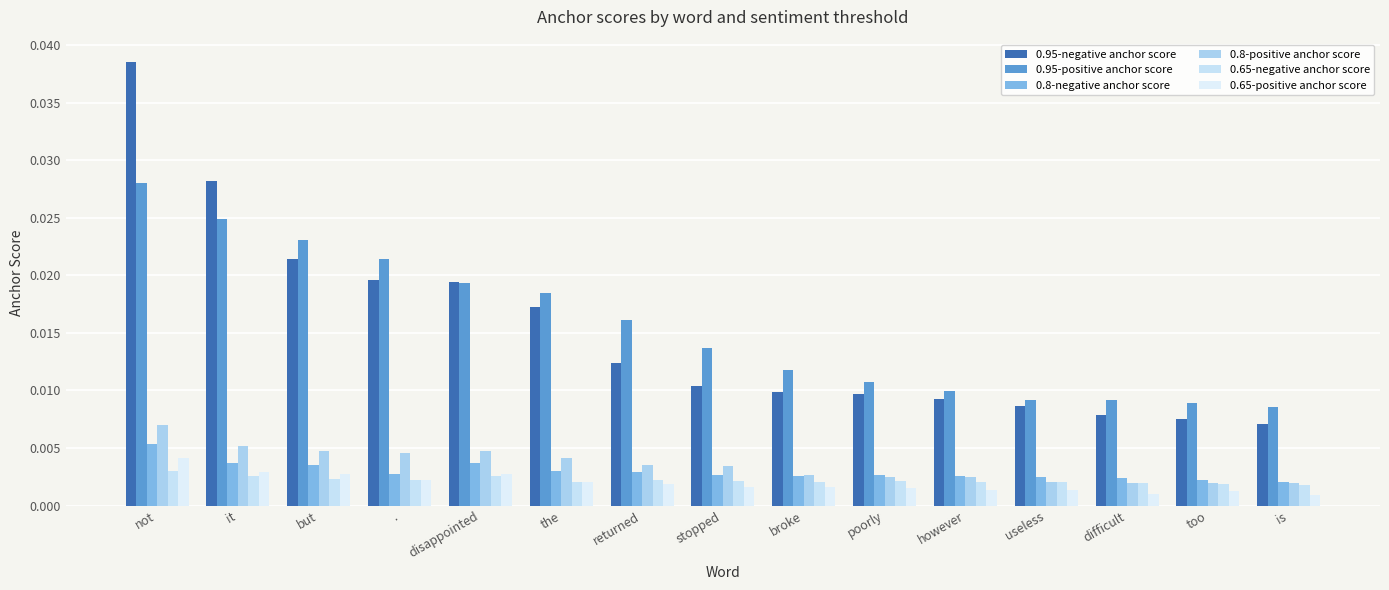

Where is 0.8-negative anchor score nearest to the value 0?

is